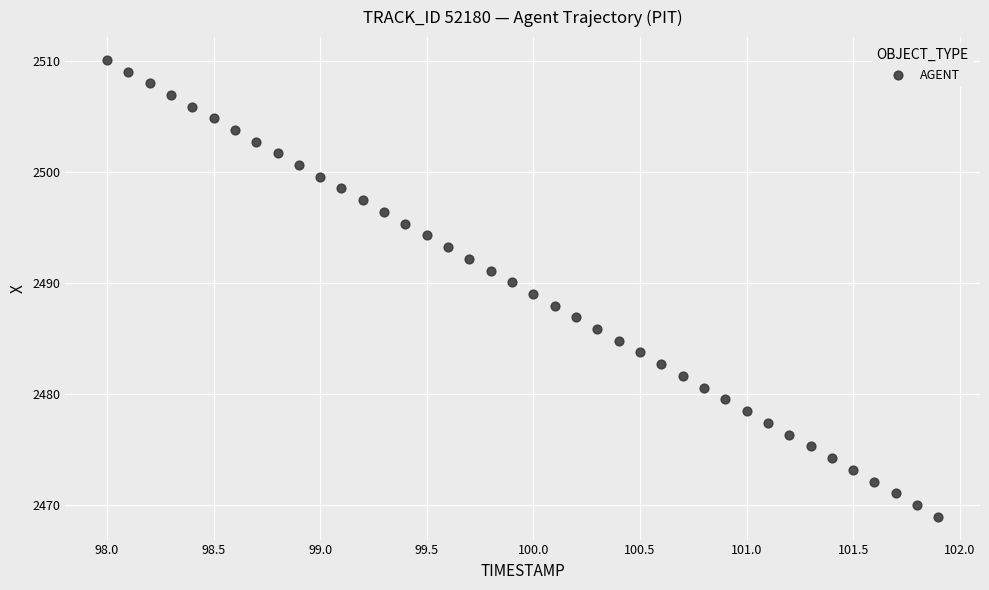

What is the range of X values (max minus min)?

3.9